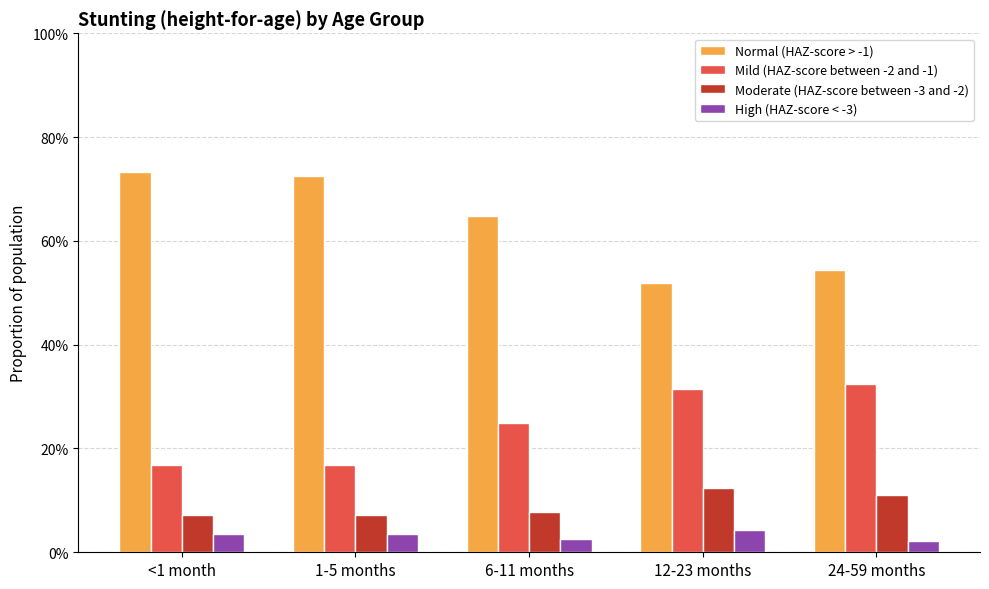

What is the label of the 4th bar from the left?

12-23 months